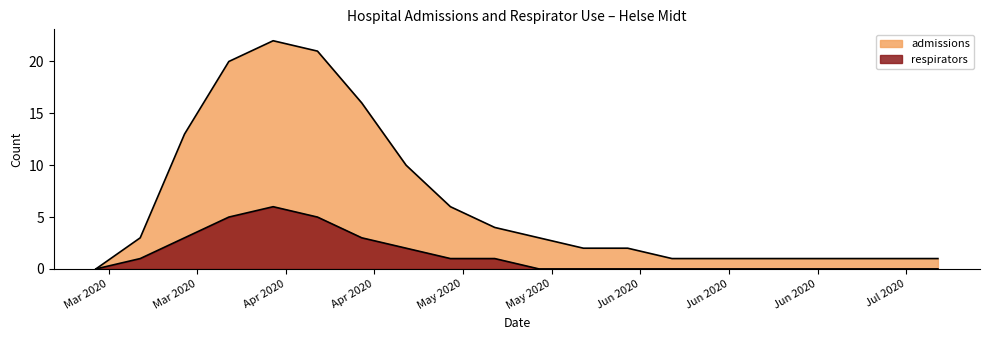

What is the difference between the second highest and minimum values in the admissions series?

21